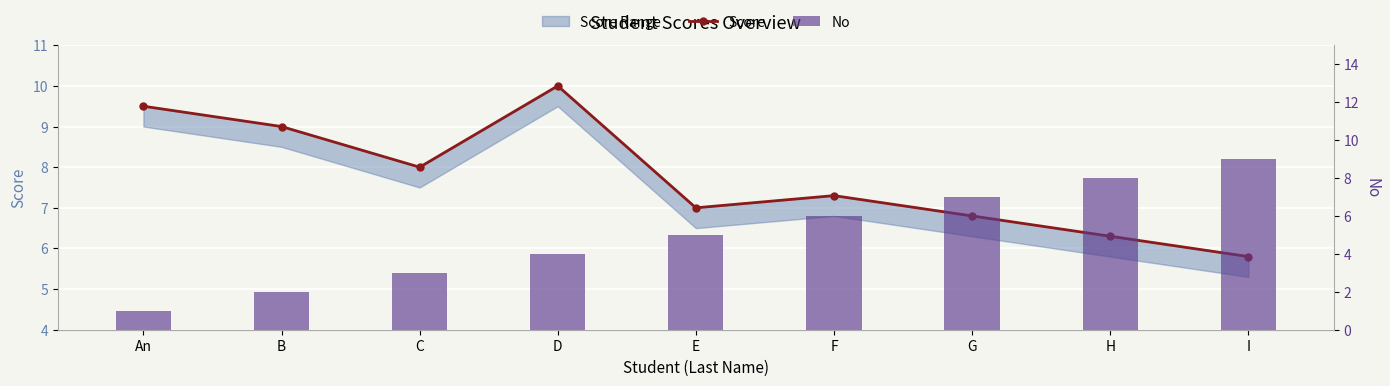

What is the average value of the No series?

5.0